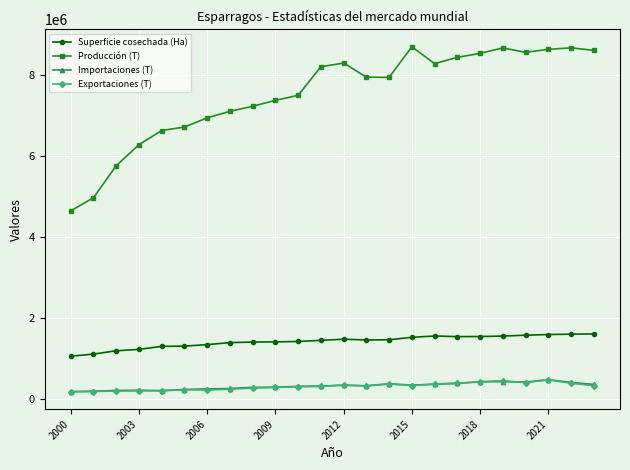

What is the maximum value for Producción (T)?

8683909.2